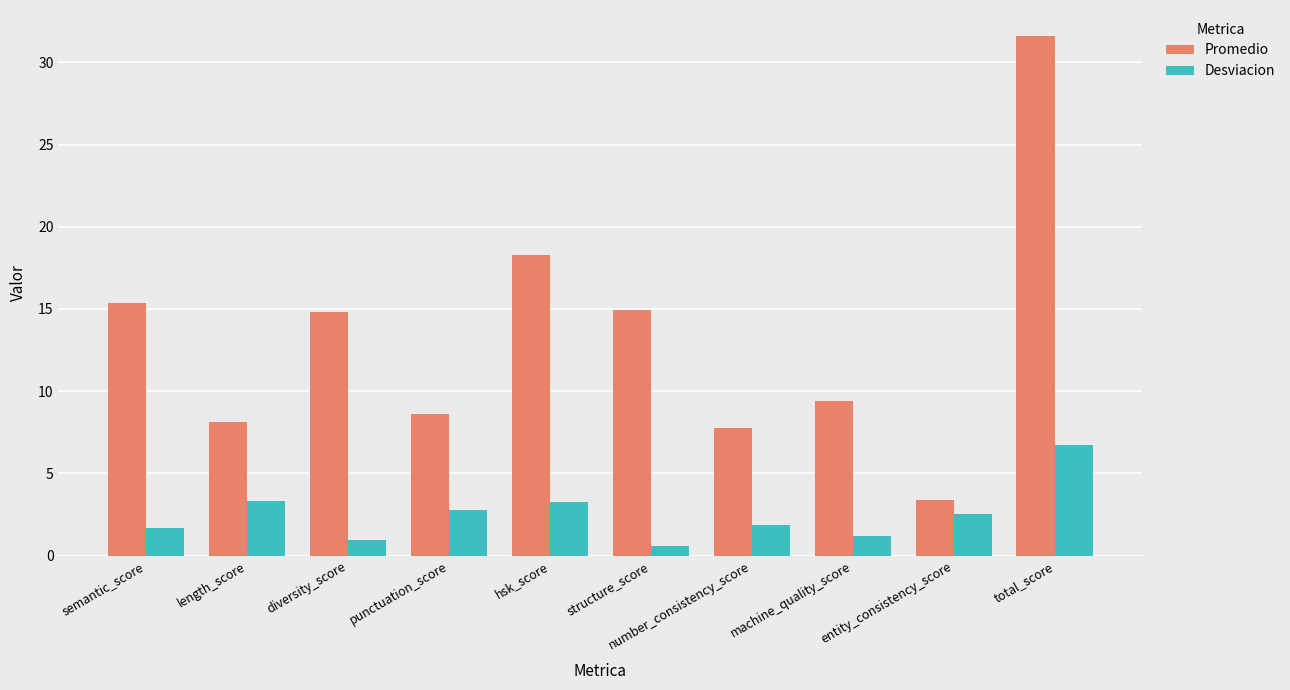

Reading left to right, transcribe all the data shown in this chart.

Promedio: 15.4	8.1	14.8	8.6	18.3	15.0	7.8	9.4	3.4	31.6
Desviacion: 1.7	3.3	0.9	2.8	3.3	0.6	1.9	1.2	2.5	6.7